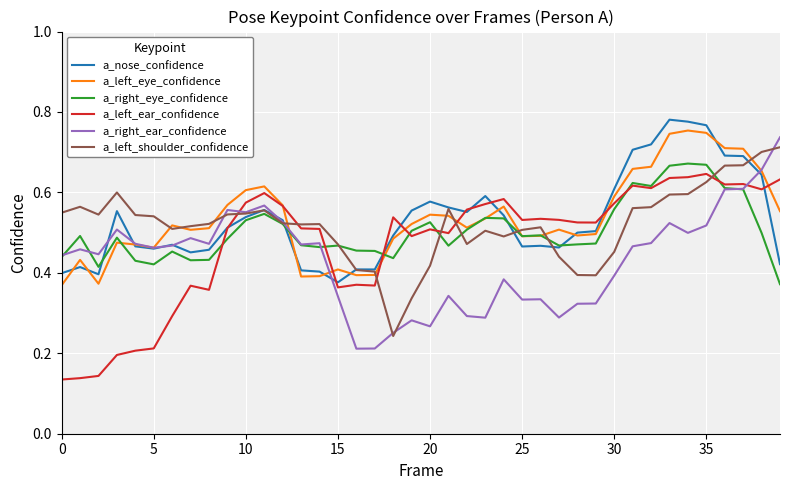

Which series ends up on top after the final intersection of a_right_ear_confidence and a_left_ear_confidence?

a_right_ear_confidence